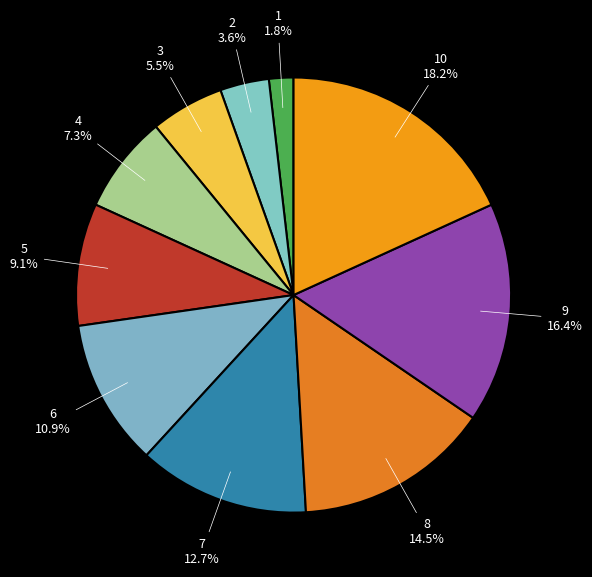

How many segments does this pie chart have?

10